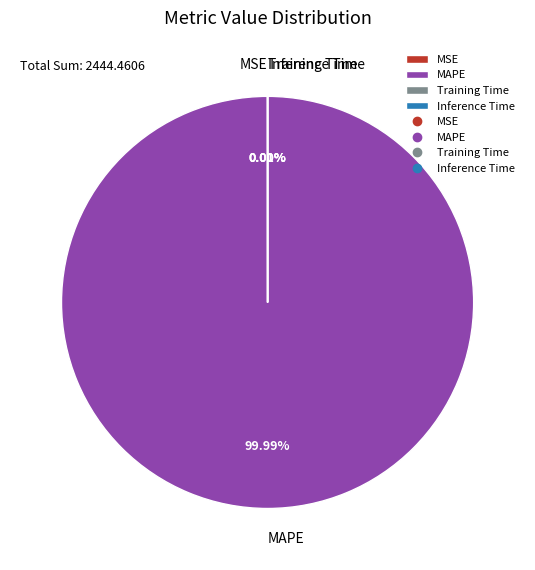

Which has a higher value, MAPE or MSE?

MAPE